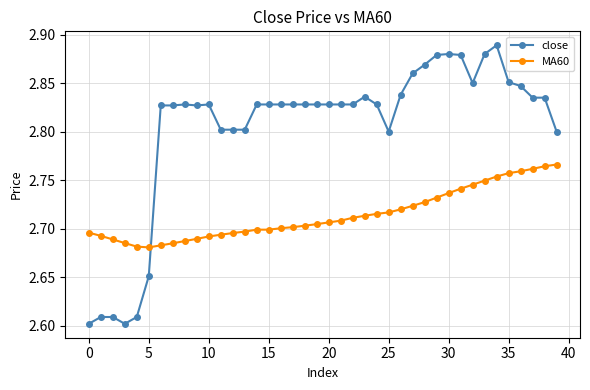

Which series has the largest range (max minus min)?

close